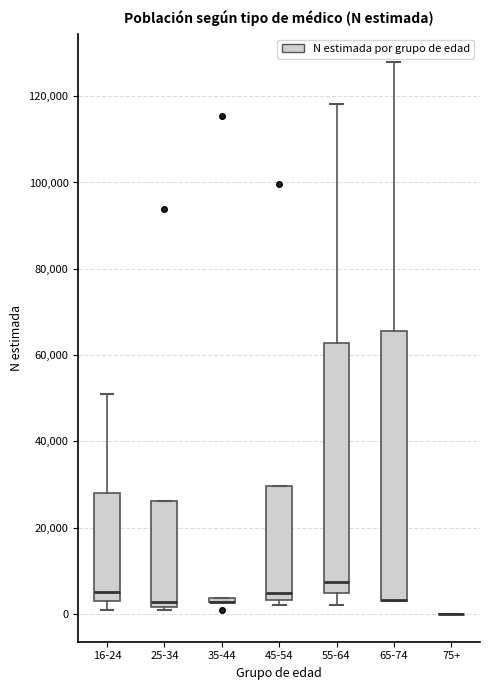

Where is the lower edge of the box for 35-44 on the y-axis? The values are not printed on the chart, so give them approximately, as read against the axis.

2000